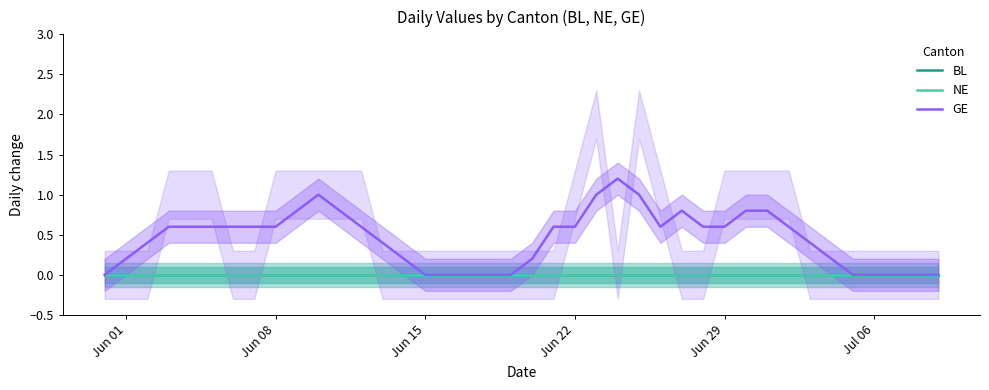

Which category has the lowest value in the NE series?

Jun 01